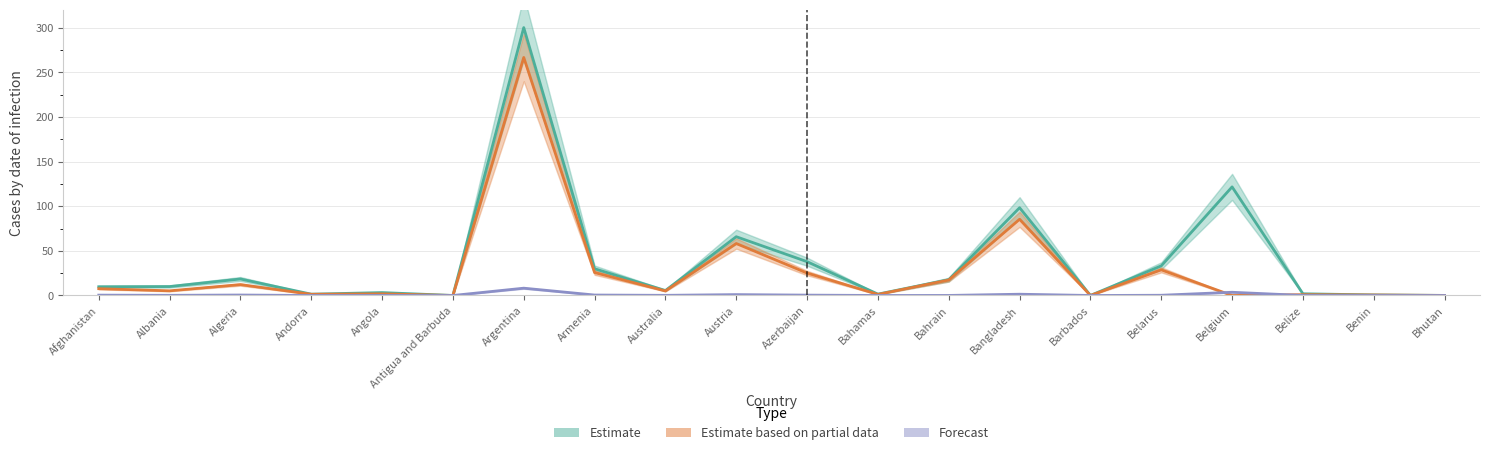

What is the sum of the Confirmed values at Bahrain and Antigua and Barbuda?

17.7